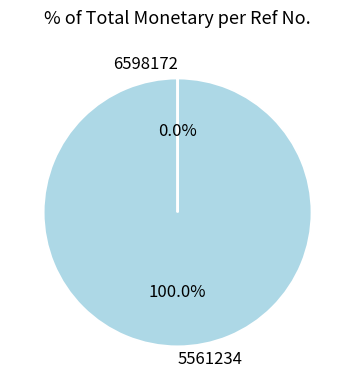

Is there a majority slice in this chart?

Yes